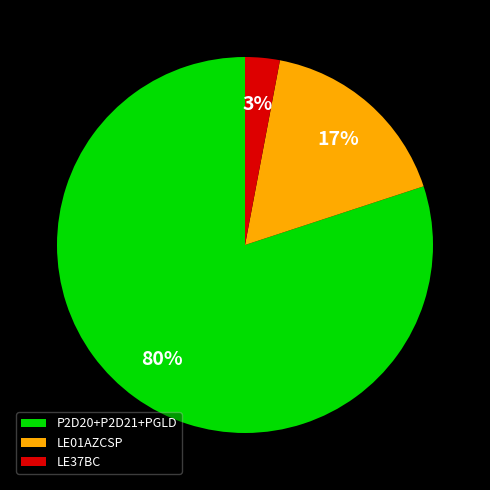

Combined, do LE37BC and P2D20+P2D21+PGLD account for over 50%?

Yes